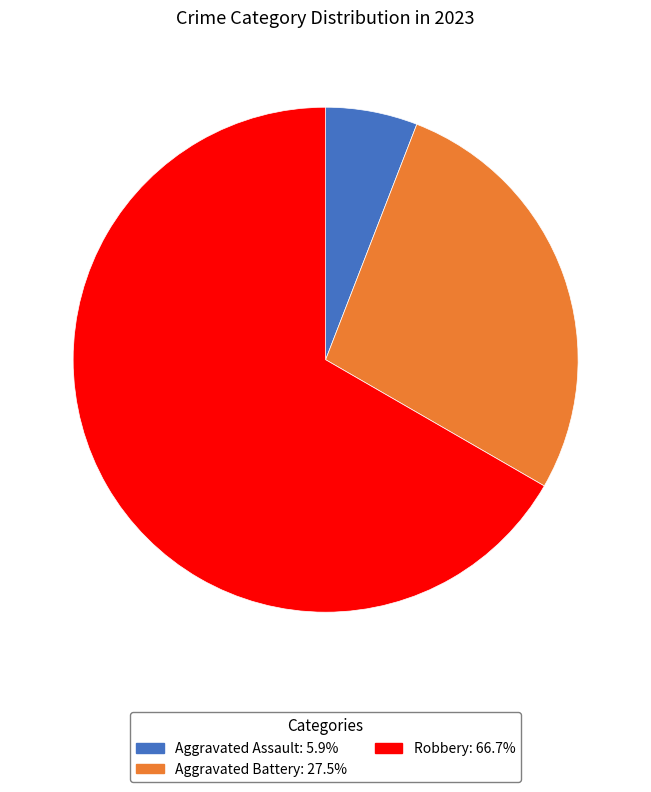

Does any single category account for the majority?

Yes